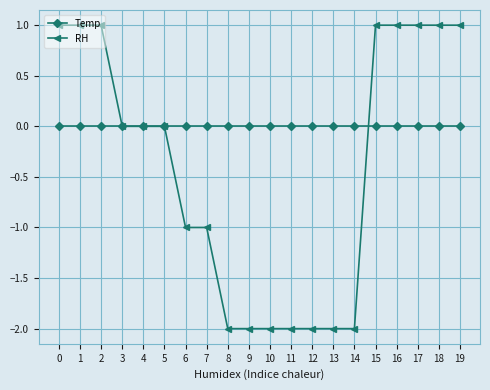

Reading right to left, list all the values displayed in this chart.

Temp: 0	0	0	0	0	0	0	0	0	0	0	0	0	0	0	0	0	0	0	0
RH: 1	1	1	1	1	-2	-2	-2	-2	-2	-2	-2	-1	-1	0	0	0	1	1	1